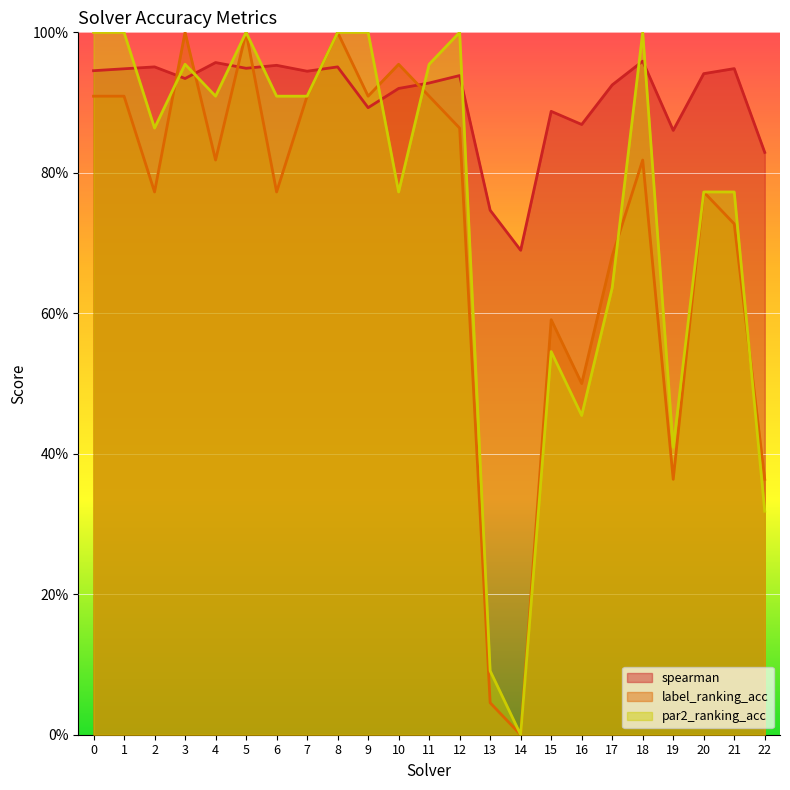

Count the number of data series in this chart.

3